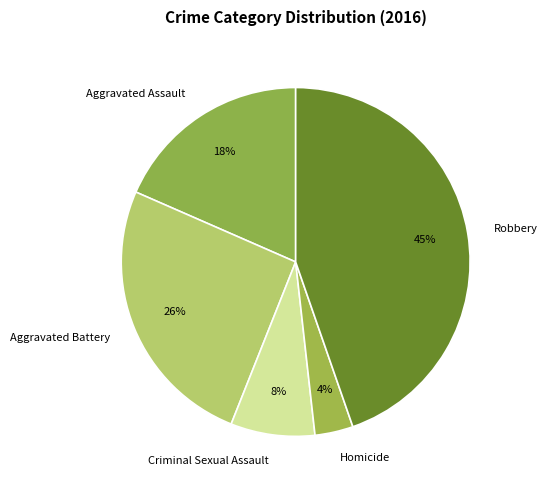

To the nearest percent, what is the combined percentage of Robbery and Aggravated Battery?

70%